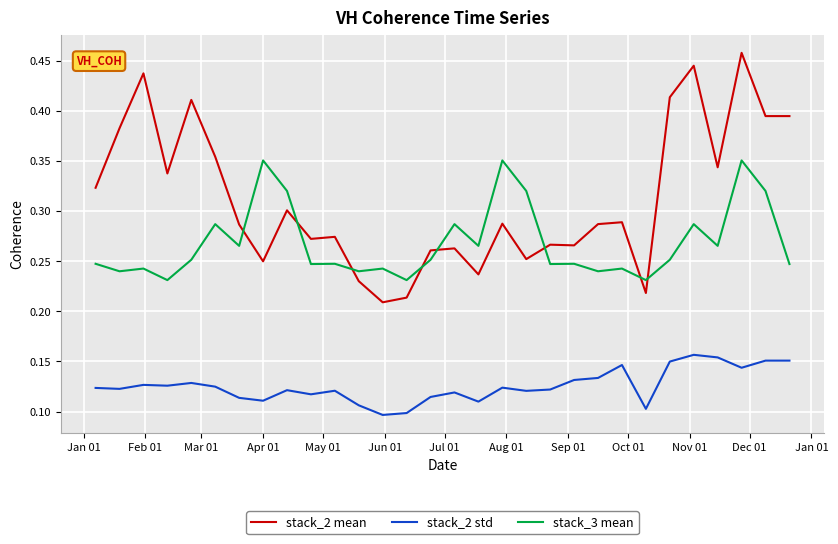

List the series in order of their peak value, highest first.

stack_2 mean, stack_3 mean, stack_2 std